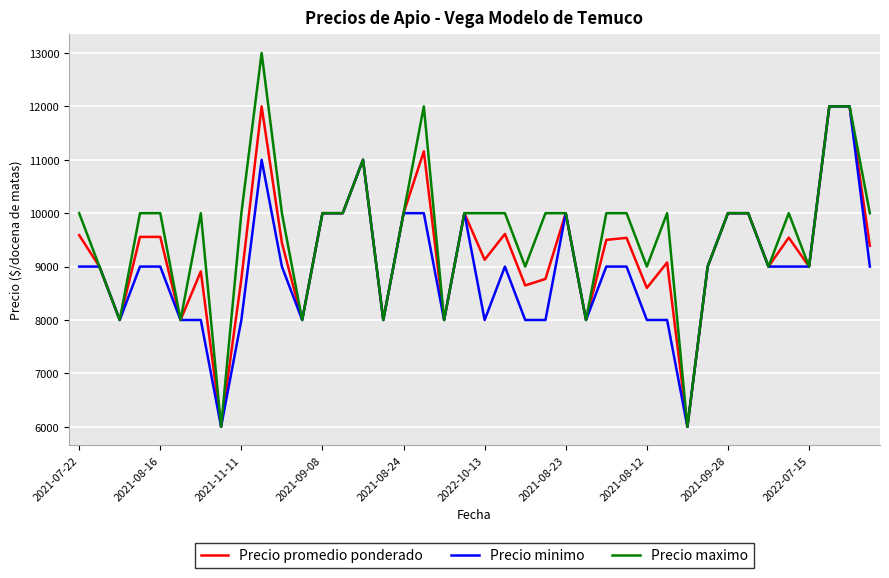

Rank the series by their average value, from highest to lowest.

Precio maximo, Precio promedio ponderado, Precio minimo